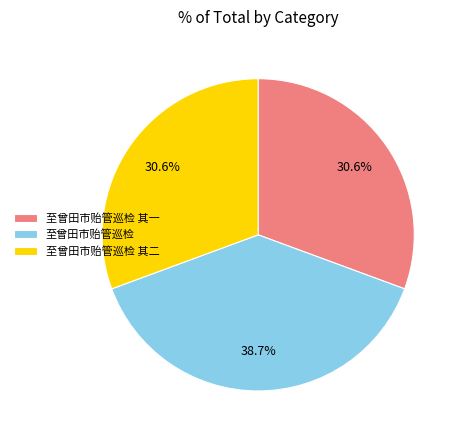

To the nearest percent, what is the combined percentage of 至曾田市贻管巡检 and 至曾田市贻管巡检 其一?

69%